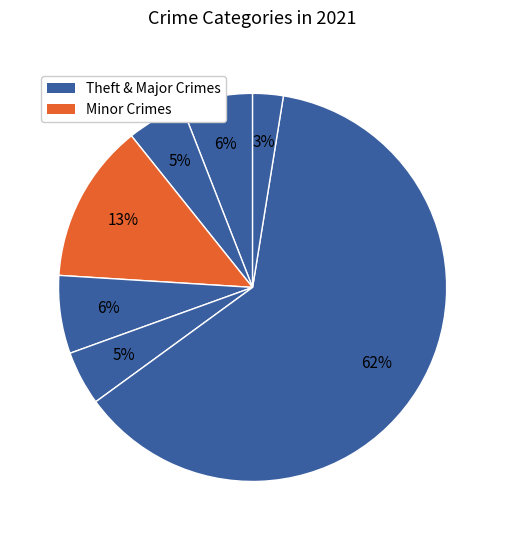

How many segments does this pie chart have?

7